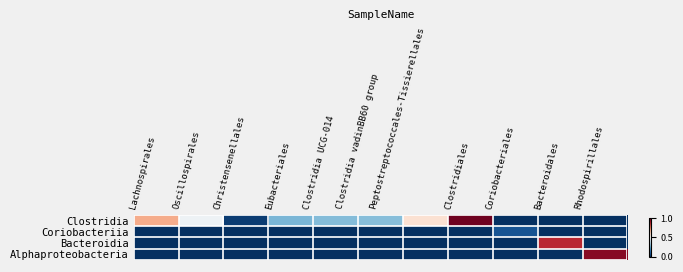

Which series changed the most between Clostridia vadinBB60 group and Coriobacteriales?

Clostridia